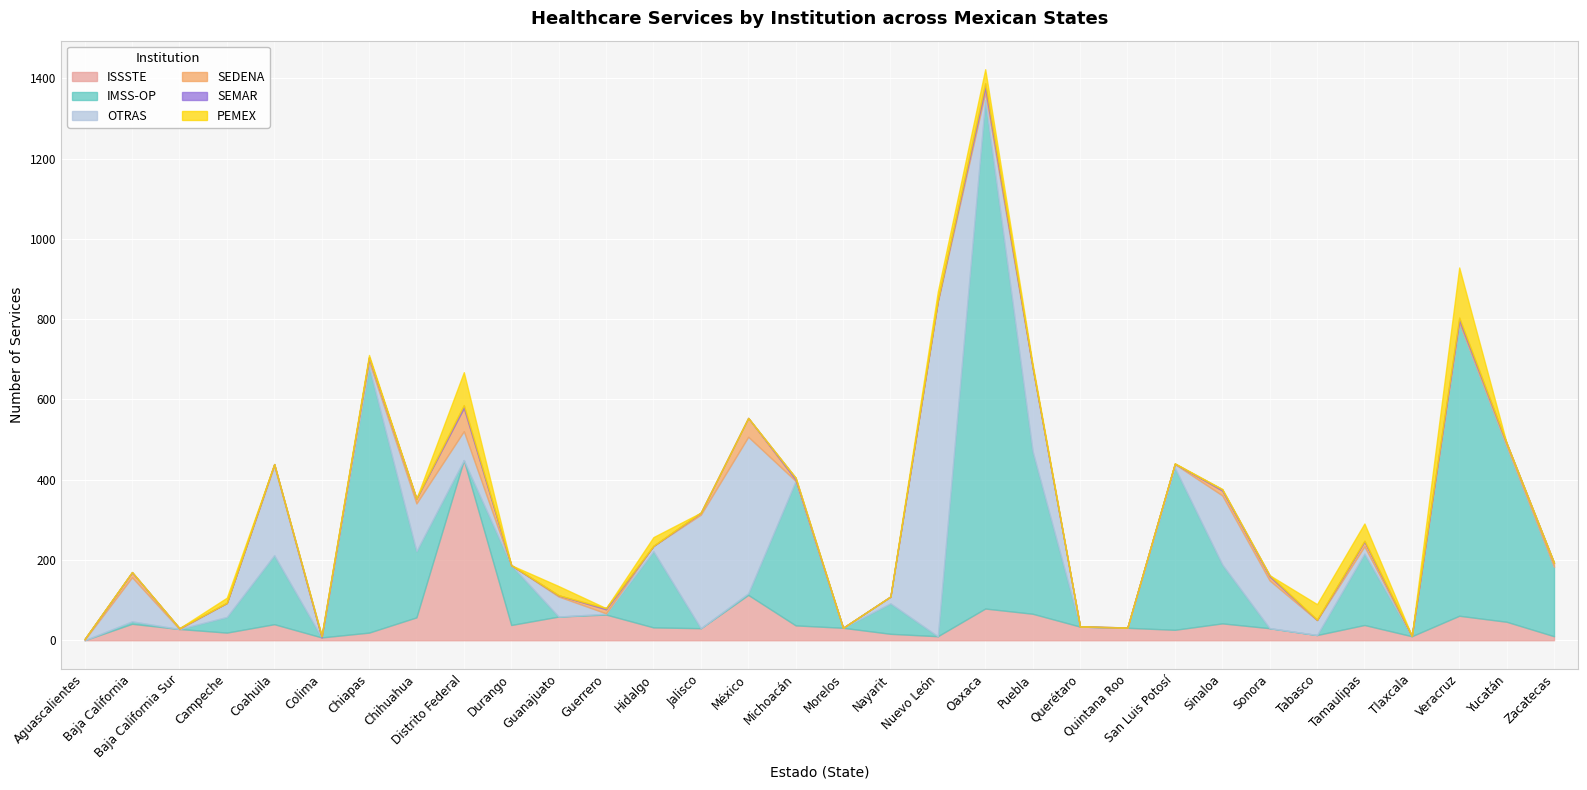

True or false: OTRAS and SEMAR cross at least once.

True